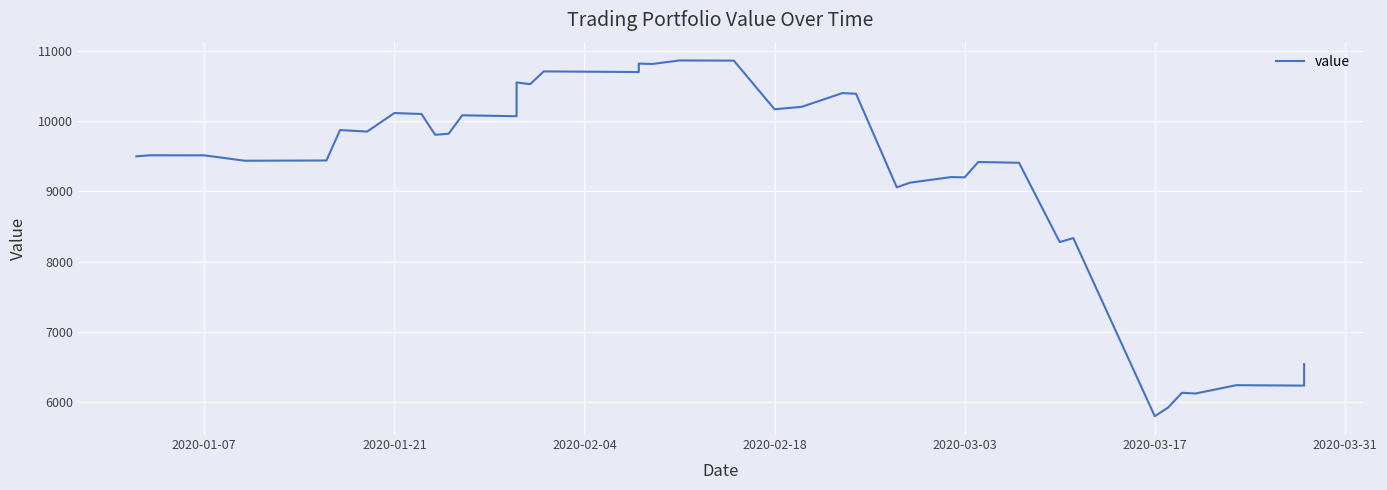

Is it true that the value at 12 is 5624.6?

False